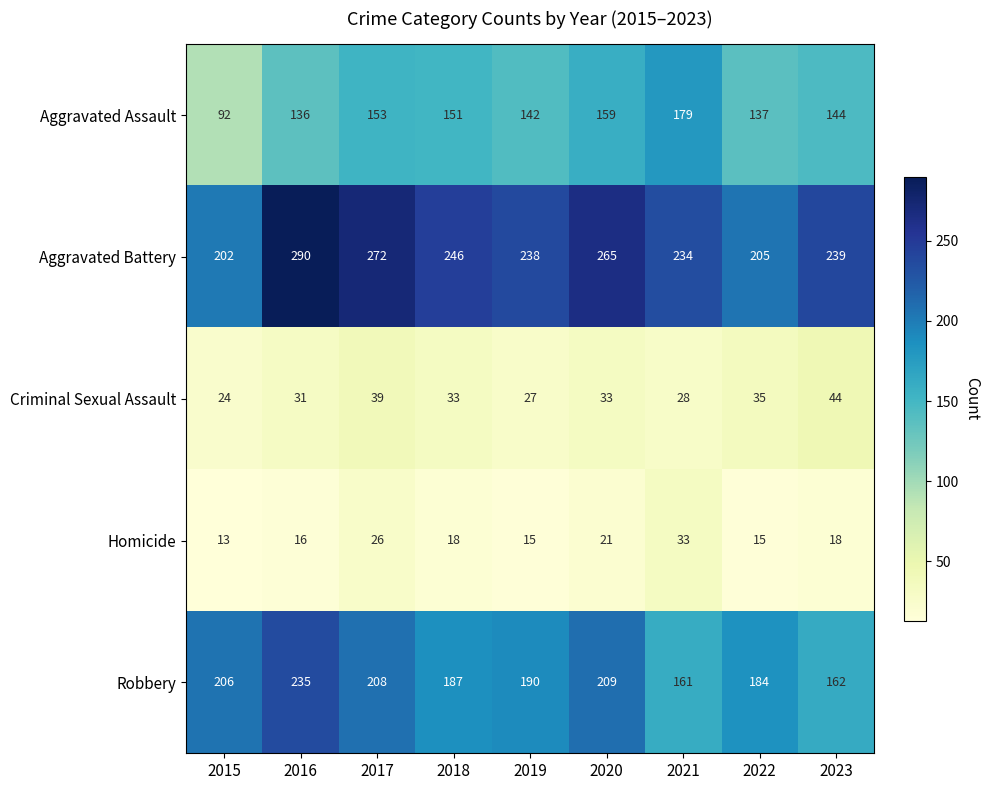

Is it true that Homicide equals 15 at 2022?

True